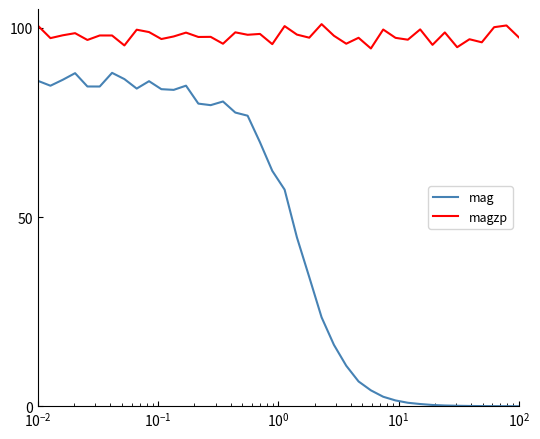

Rank the series by their maximum value, from highest to lowest.

magzp, mag